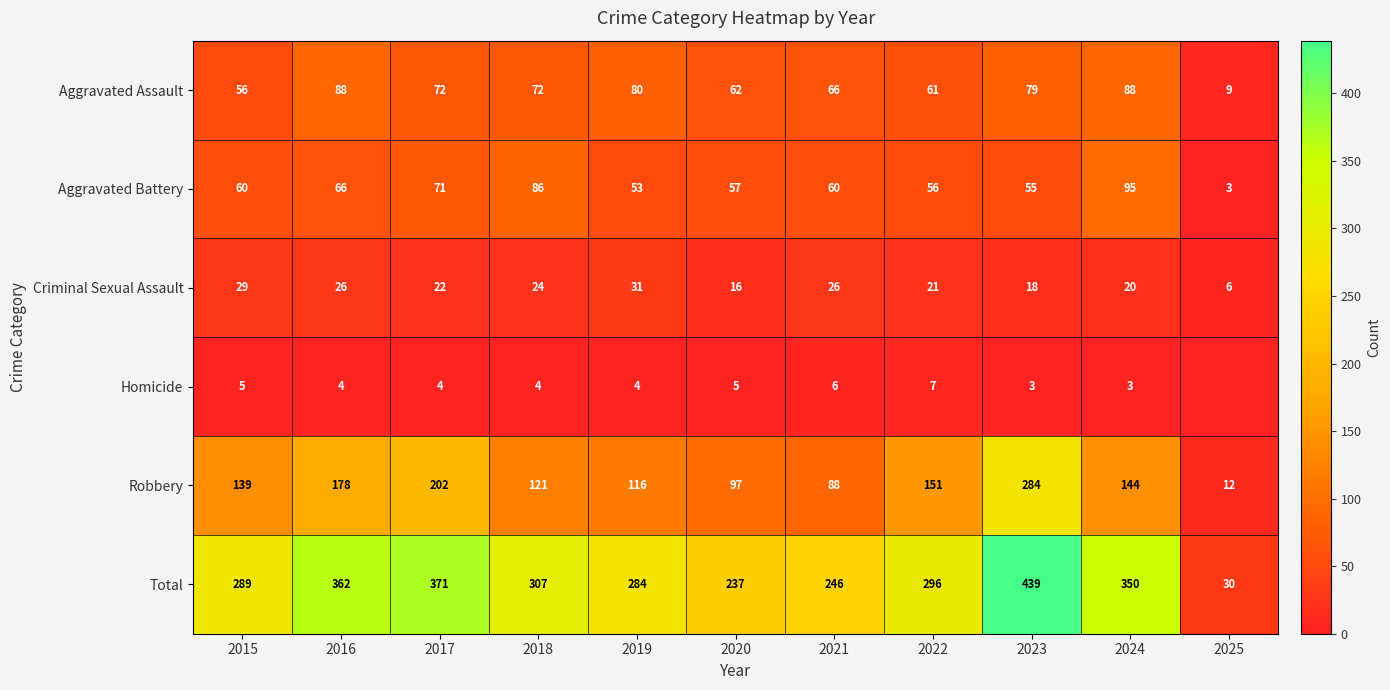

How many values in the Criminal Sexual Assault series are below 22?

5